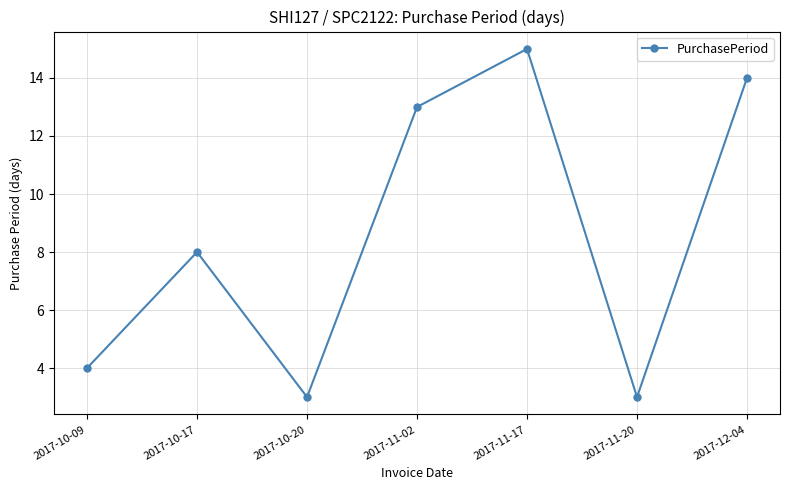

What is the greatest value displayed?

15